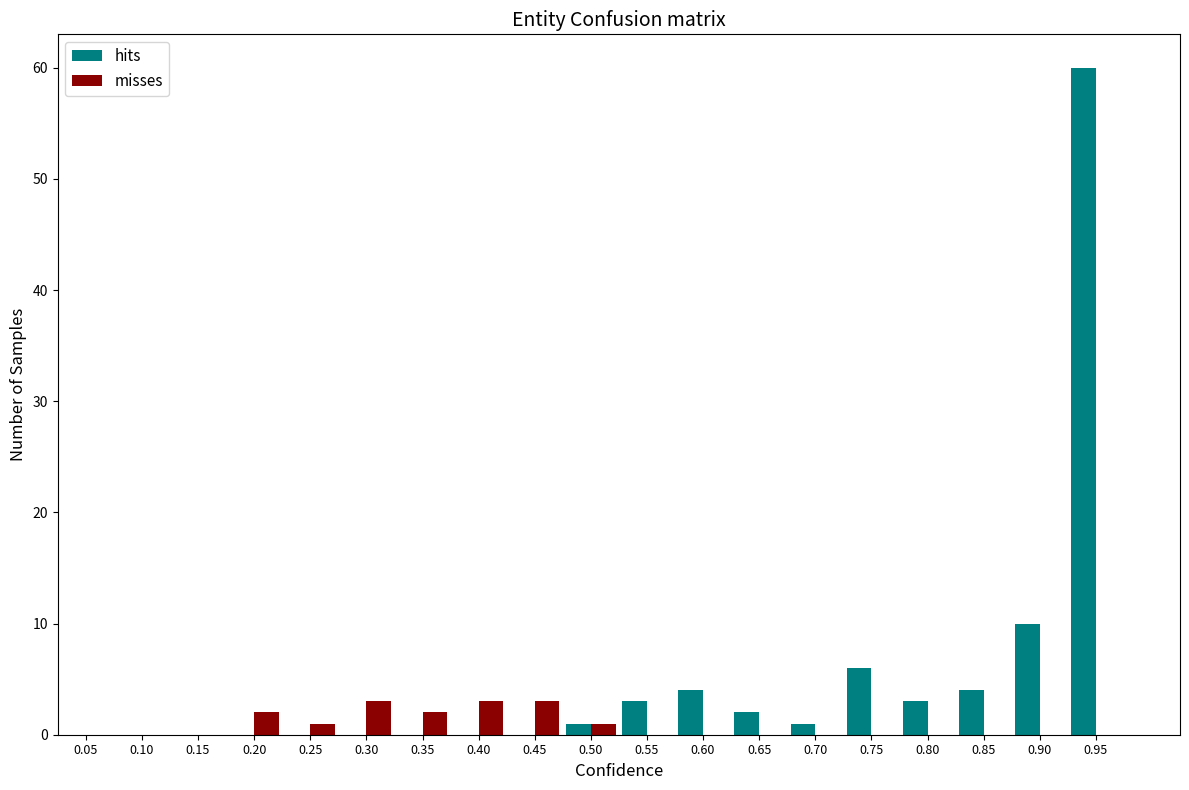

Reading left to right, list every range on the x-axis with the height of the bar of each series over it. The values are not printed on the chart, so give them approximately, as read against the axis.

0.025 to 0.075: hits=0	misses=0
0.075 to 0.125: hits=0	misses=0
0.125 to 0.175: hits=0	misses=0
0.175 to 0.225: hits=0	misses=2
0.225 to 0.275: hits=0	misses=1
0.275 to 0.325: hits=0	misses=3
0.325 to 0.375: hits=0	misses=2
0.375 to 0.425: hits=0	misses=3
0.425 to 0.475: hits=0	misses=3
0.475 to 0.525: hits=1	misses=1
0.525 to 0.575: hits=3	misses=0
0.575 to 0.625: hits=4	misses=0
0.625 to 0.675: hits=2	misses=0
0.675 to 0.725: hits=1	misses=0
0.725 to 0.775: hits=6	misses=0
0.775 to 0.825: hits=3	misses=0
0.825 to 0.875: hits=4	misses=0
0.875 to 0.925: hits=10	misses=0
0.925 to 0.975: hits=60	misses=0